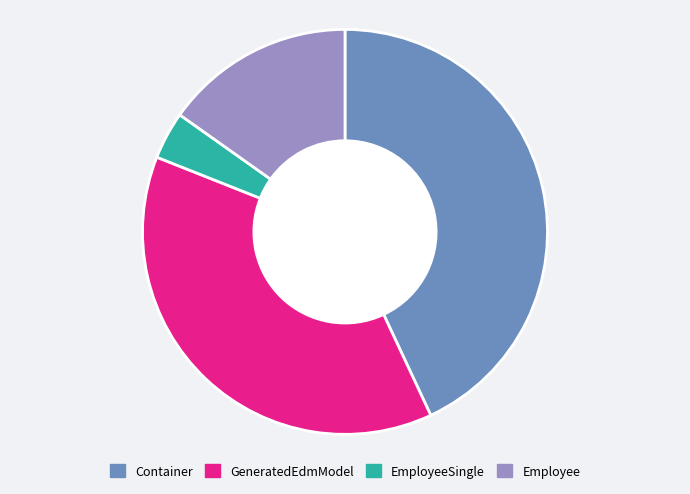

Is there any slice that represents more than half of the pie?

No